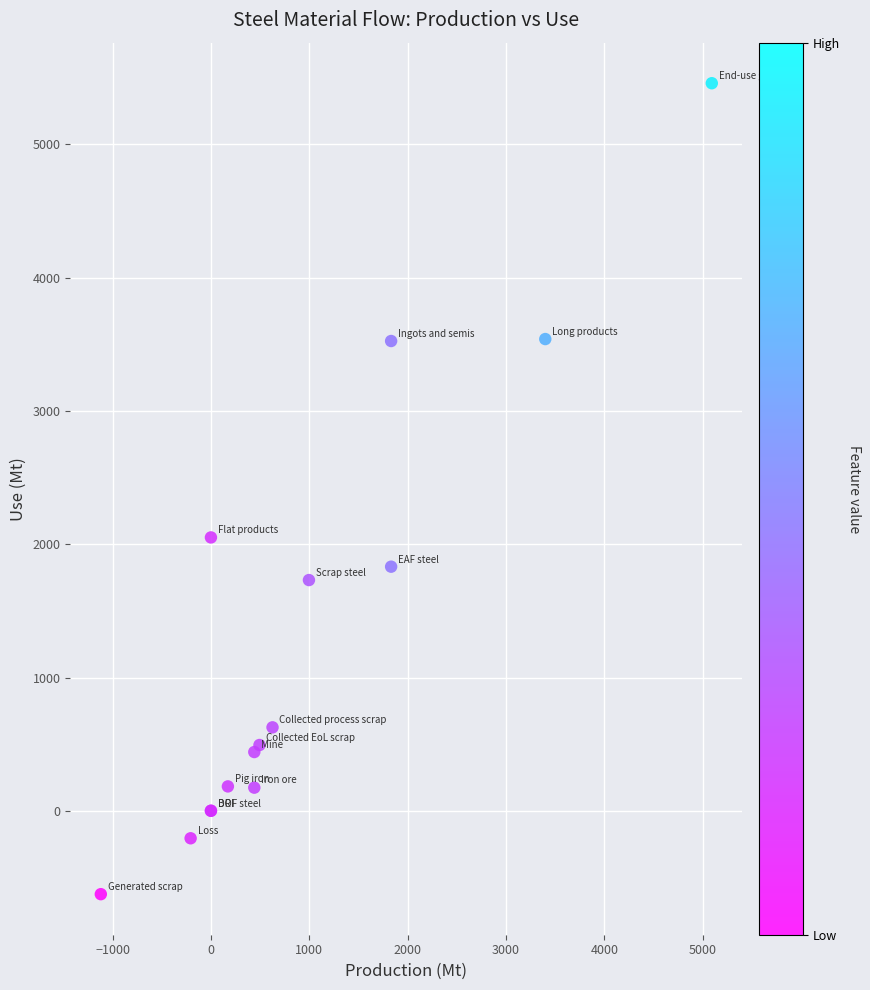

What Y value in the scatter plot is closest to 2416?

2051.1